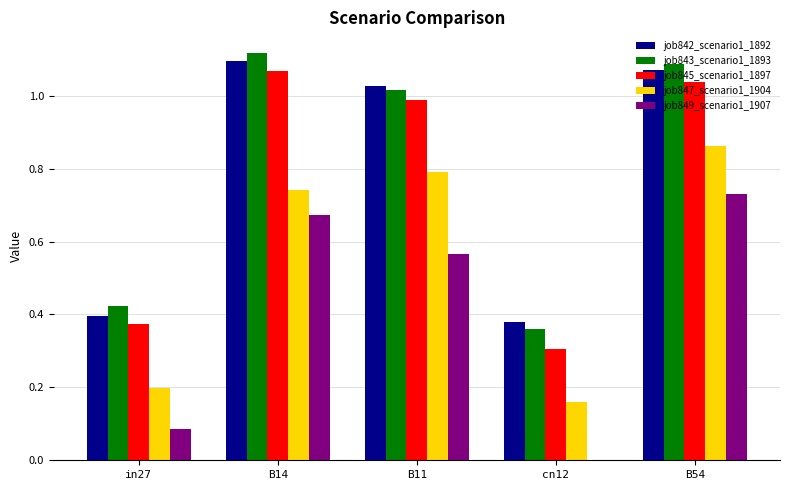

At which category is the sum across all series the highest?

B54